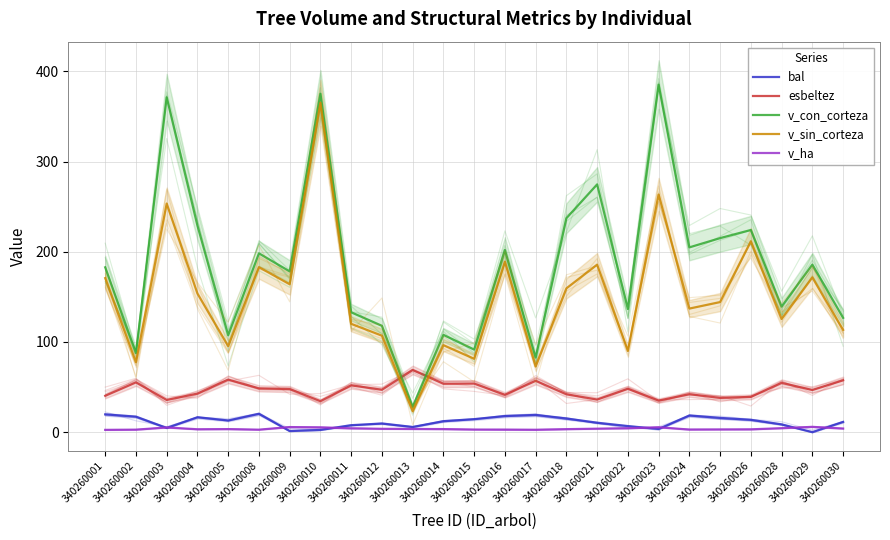

Reading right to left, extract all data points from this chart.

bal: 340260030=11.4	340260029=0.0	340260028=8.7	340260026=13.7	340260025=15.8	340260024=18.5	340260023=3.6	340260022=6.8	340260021=10.5	340260018=15.2	340260017=19.1	340260016=17.9	340260015=14.4	340260014=12.2	340260013=5.8	340260012=9.6	340260011=7.8	340260010=2.5	340260009=1.3	340260008=20.4	340260005=13.0	340260004=16.5	340260003=4.7	340260002=17.2	340260001=19.8
esbeltez: 340260030=57.5	340260029=46.8	340260028=54.7	340260026=39.1	340260025=38.0	340260024=42.1	340260023=35.0	340260022=48.1	340260021=36.2	340260018=42.0	340260017=57.0	340260016=41.4	340260015=53.9	340260014=53.7	340260013=69.0	340260012=47.0	340260011=52.0	340260010=34.4	340260009=47.8	340260008=48.6	340260005=58.3	340260004=42.8	340260003=35.7	340260002=55.2	340260001=40.3
v_con_corteza: 340260030=126.7	340260029=185.7	340260028=139.2	340260026=224.1	340260025=215.1	340260024=204.8	340260023=385.2	340260022=136.5	340260021=274.6	340260018=237.2	340260017=82.7	340260016=202.0	340260015=91.6	340260014=107.9	340260013=28.1	340260012=117.9	340260011=132.9	340260010=375.1	340260009=178.2	340260008=198.2	340260005=107.4	340260004=229.0	340260003=371.2	340260002=87.6	340260001=182.7
v_sin_corteza: 340260030=113.3	340260029=171.5	340260028=125.5	340260026=211.6	340260025=144.2	340260024=137.0	340260023=263.4	340260022=90.0	340260021=185.7	340260018=159.4	340260017=72.8	340260016=189.0	340260015=81.3	340260014=96.5	340260013=23.4	340260012=107.0	340260011=120.1	340260010=365.1	340260009=164.0	340260008=182.9	340260005=95.3	340260004=153.7	340260003=253.4	340260002=77.5	340260001=170.8
v_ha: 340260030=4.0	340260029=5.9	340260028=4.4	340260026=3.2	340260025=3.0	340260024=2.9	340260023=5.5	340260022=4.3	340260021=3.9	340260018=3.4	340260017=2.6	340260016=2.9	340260015=2.9	340260014=3.4	340260013=3.6	340260012=3.8	340260011=4.2	340260010=5.3	340260009=5.7	340260008=2.8	340260005=3.4	340260004=3.2	340260003=5.2	340260002=2.8	340260001=2.6